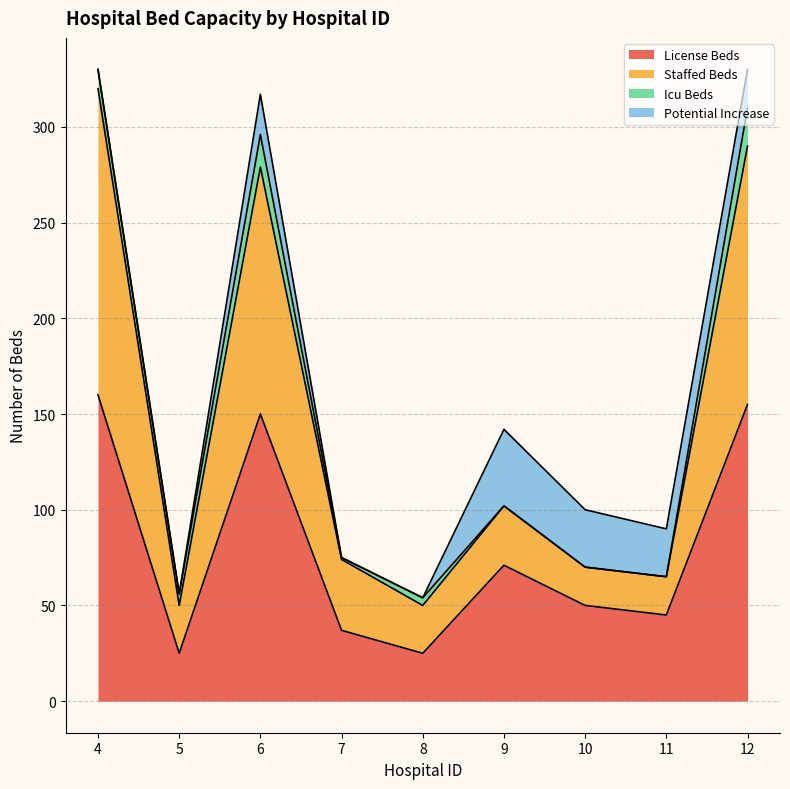

Where is License Beds nearest to the value 92?

9